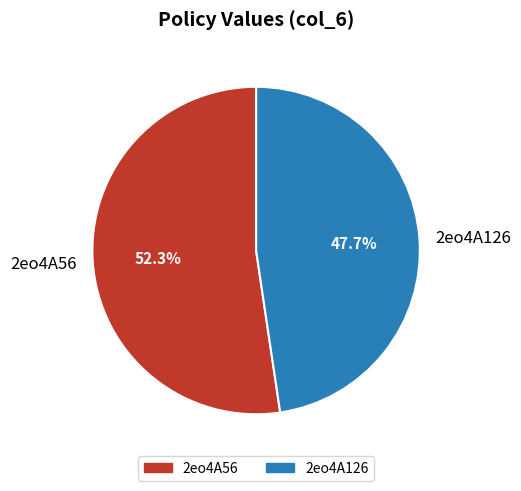

The 2eo4A126 slice represents 48% of the pie. True or false?

True